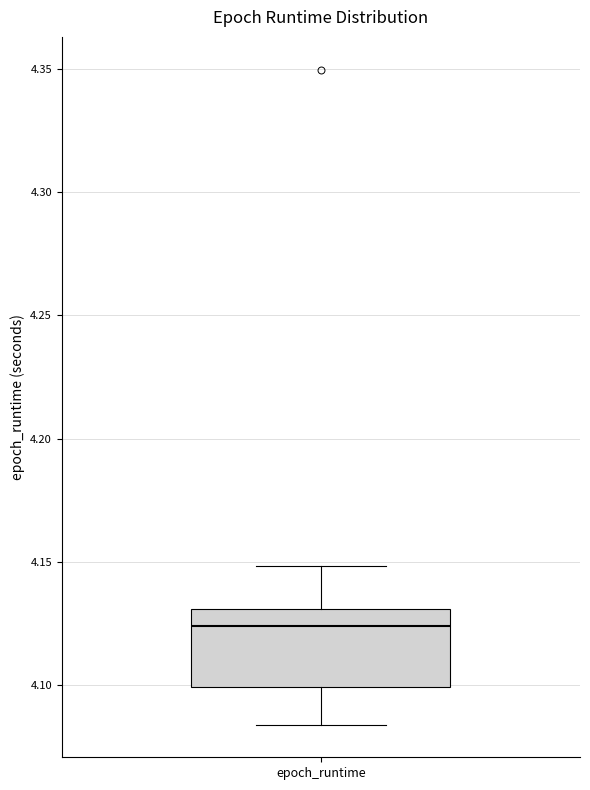

Where is the upper edge of the box for epoch_runtime on the y-axis? The values are not printed on the chart, so give them approximately, as read against the axis.

4.130